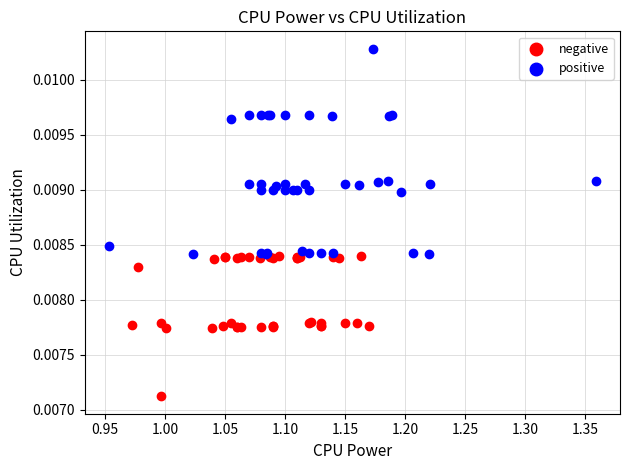

Which series contains the highest Y value?

positive